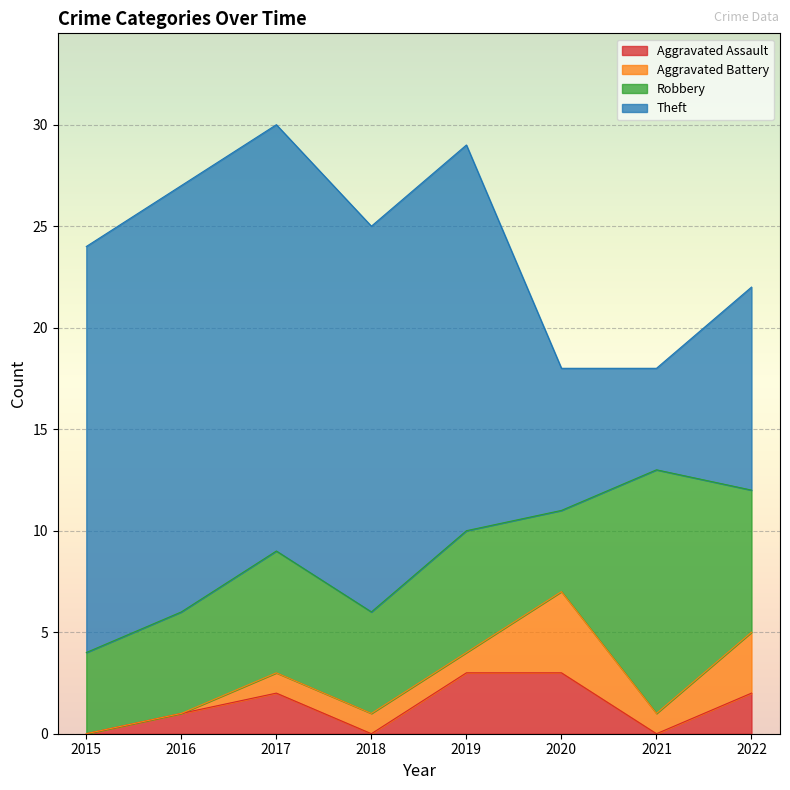

Which series has the largest range (max minus min)?

Theft